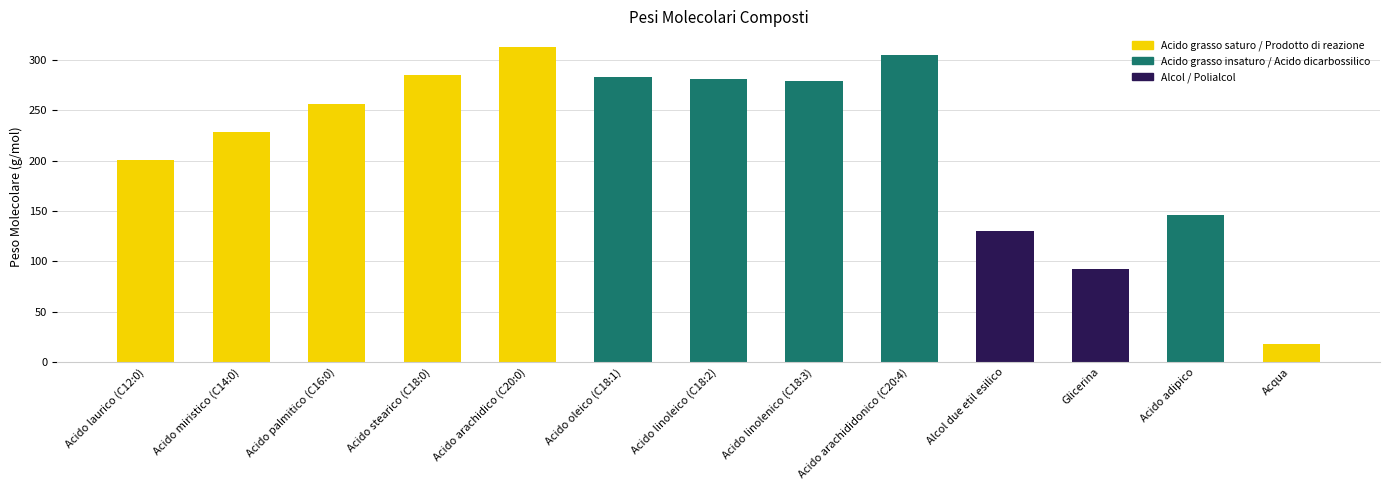

What is the change in value from Acido laurico (C12:0) to Acido adipico?

-54.2